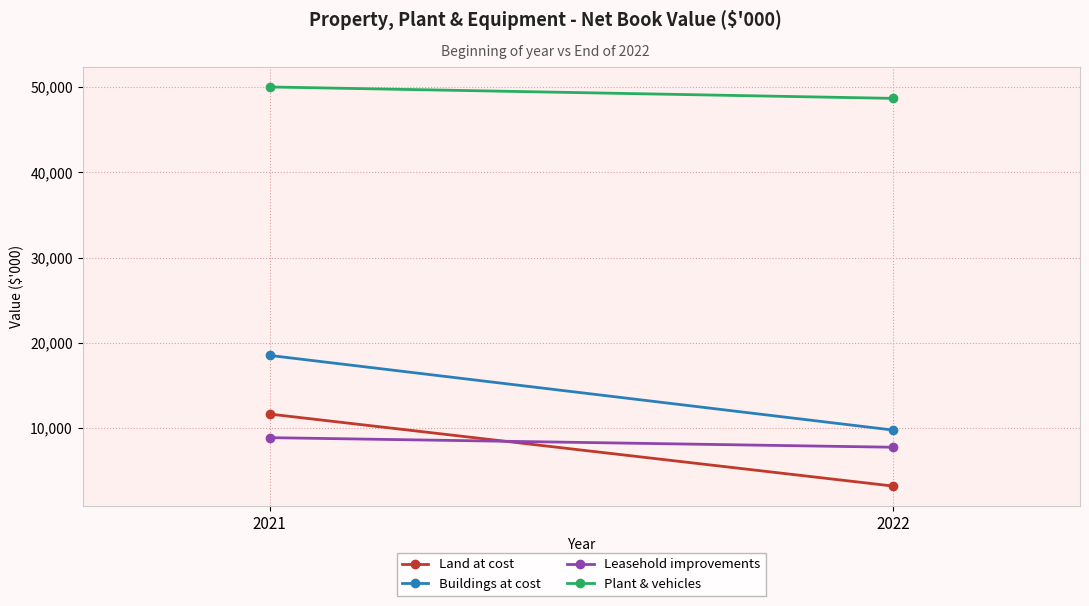

How many data points does each series have?

2